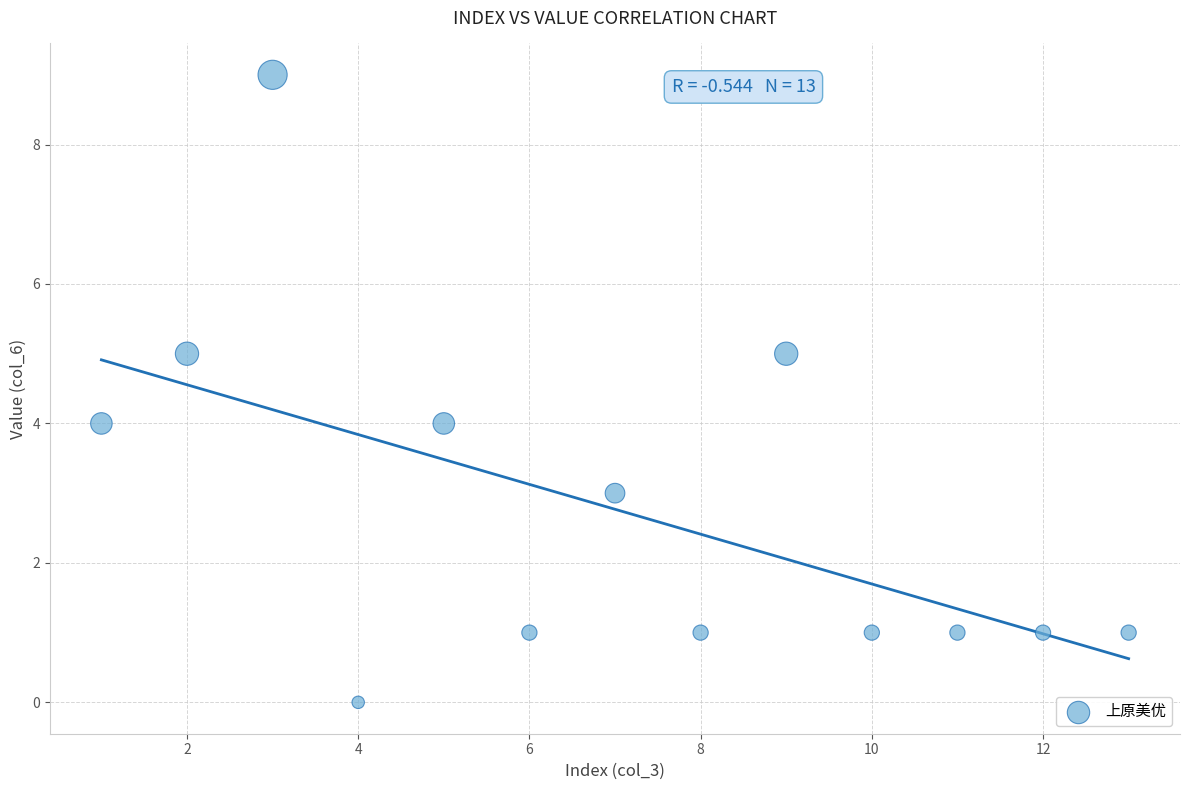

What is the range of Y values (max minus min)?

9